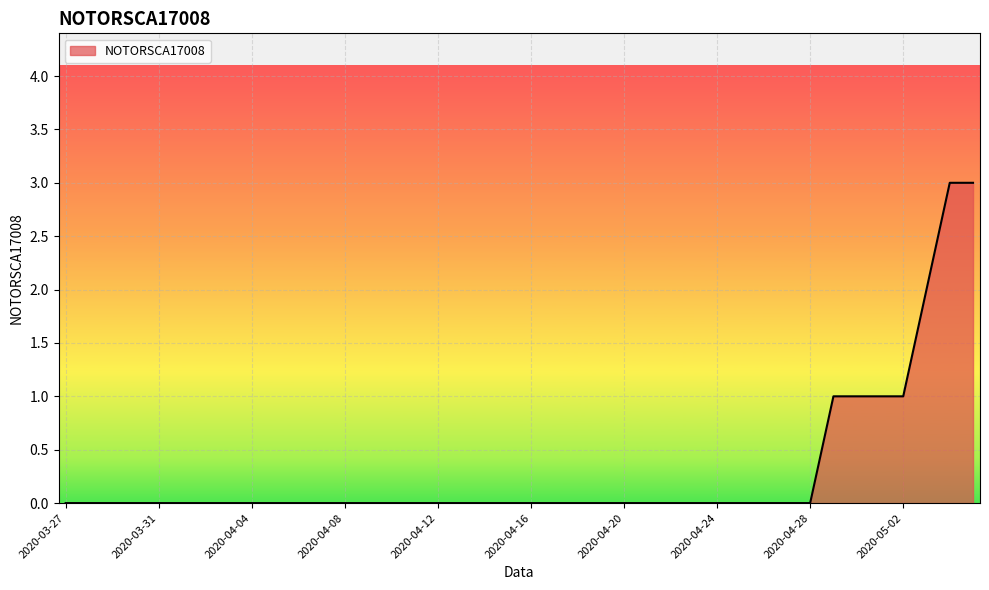

What is the difference between the maximum and minimum values?

3